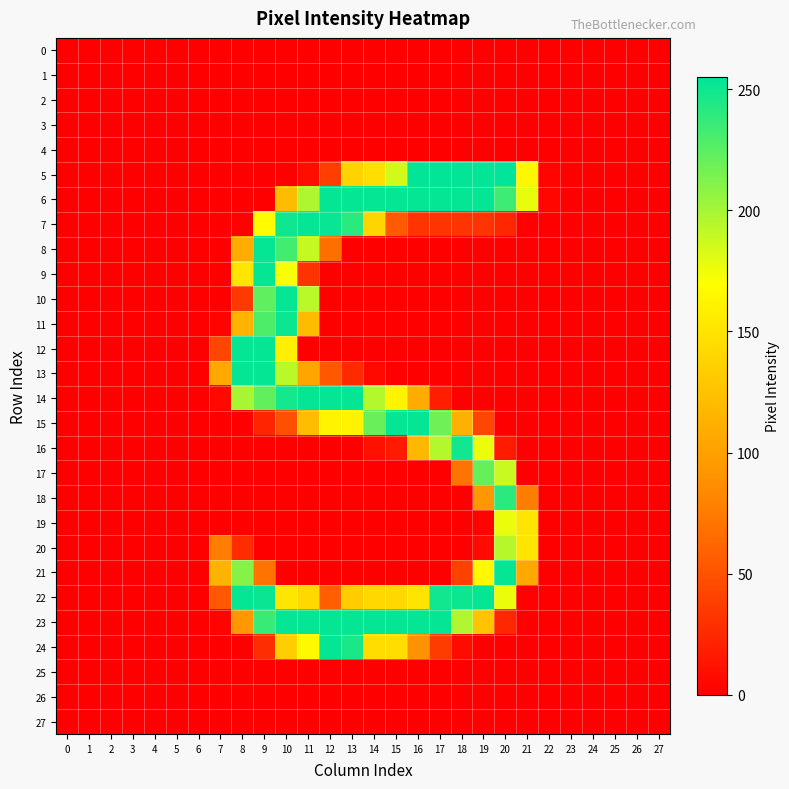

At which category is the sum across all series the highest?

10